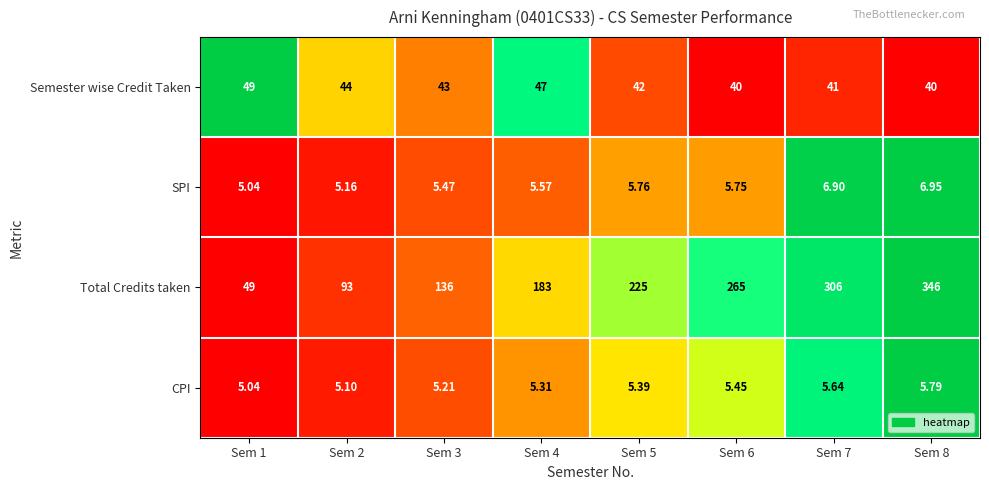

List the series in order of their peak value, lowest first.

CPI, SPI, Semester wise Credit Taken, Total Credits taken